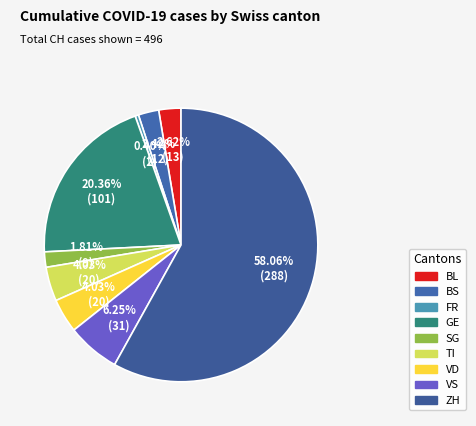

How many slices are in this pie chart?

9